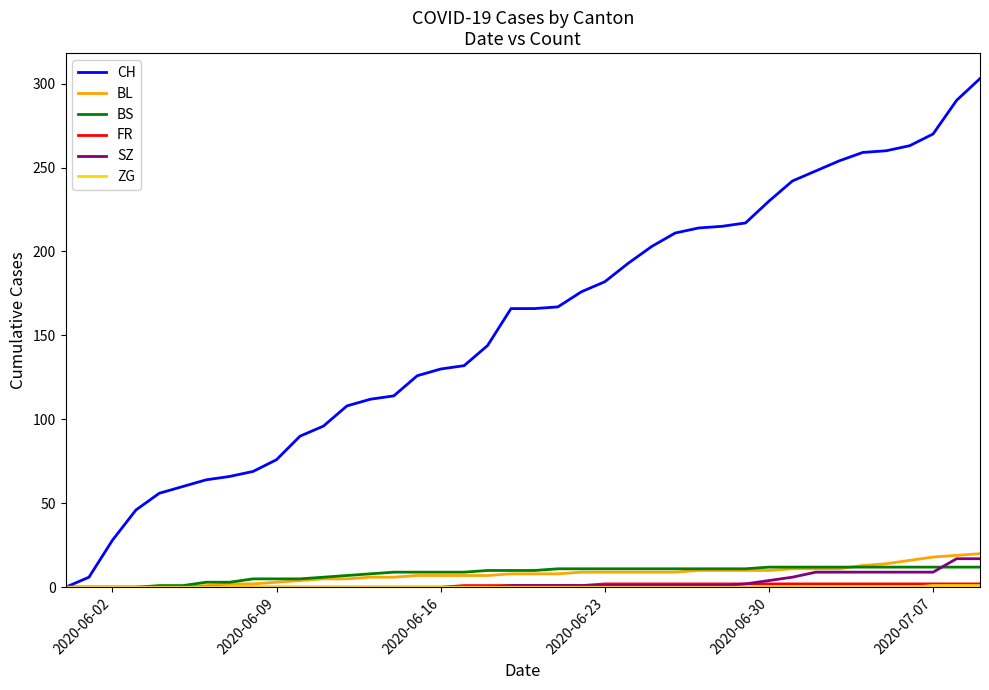

Which series has the largest total across all categories?

CH